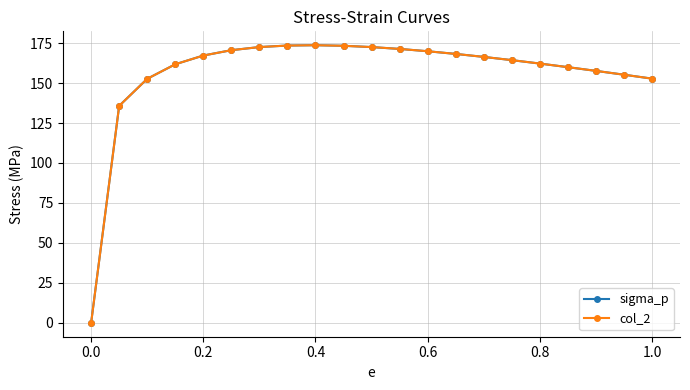

What is the value of the sigma_p point at the 5th from the left?

167.2